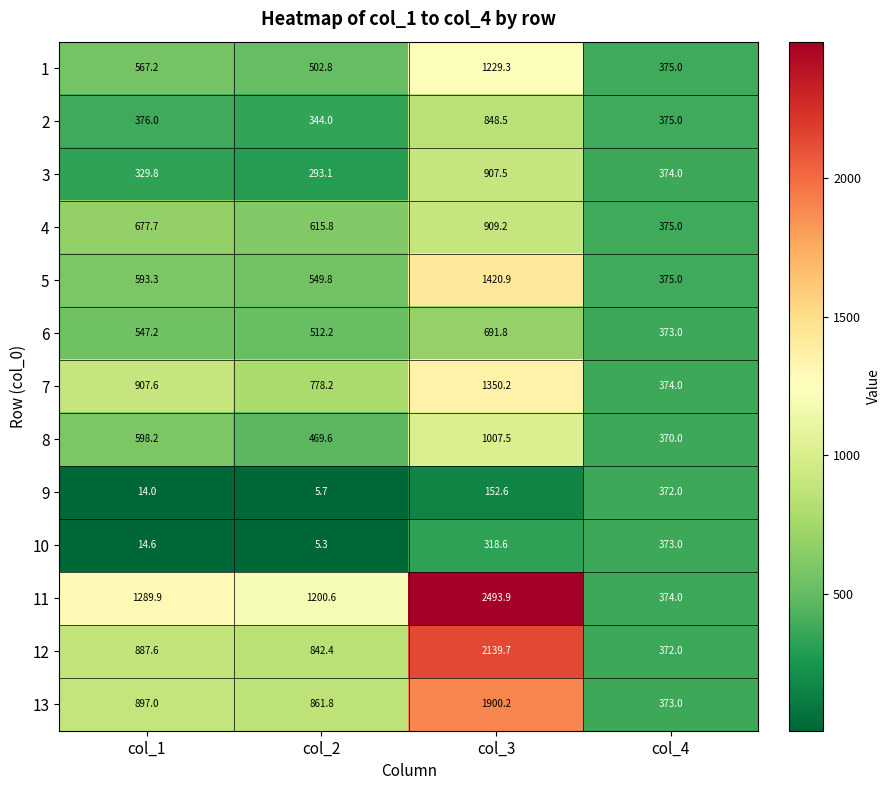

True or false: 11 has a value of 2493.9 at col_3.

True